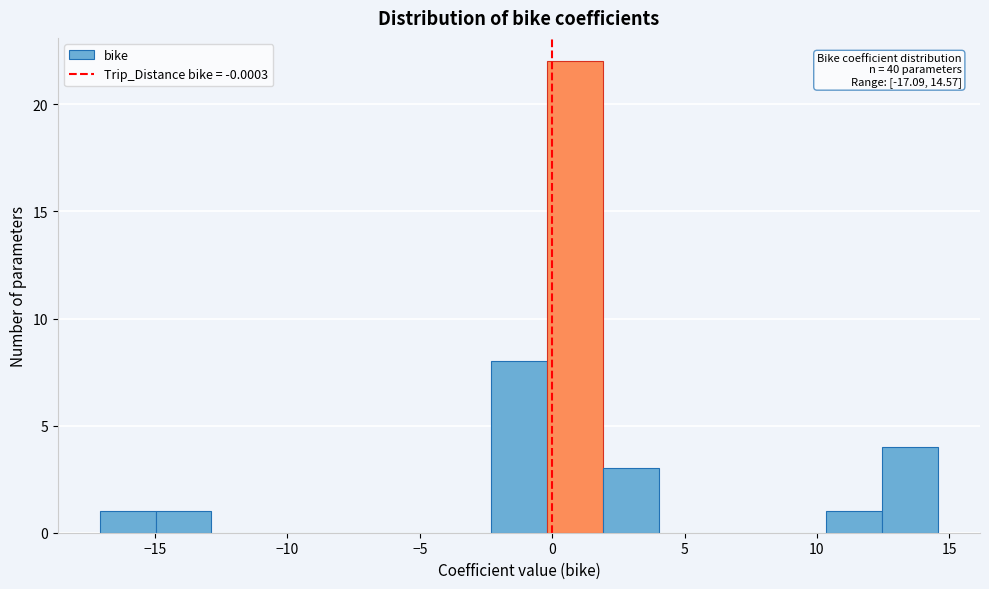

Over which range of the x-axis is the bar tallest?

0.0 to 2.0